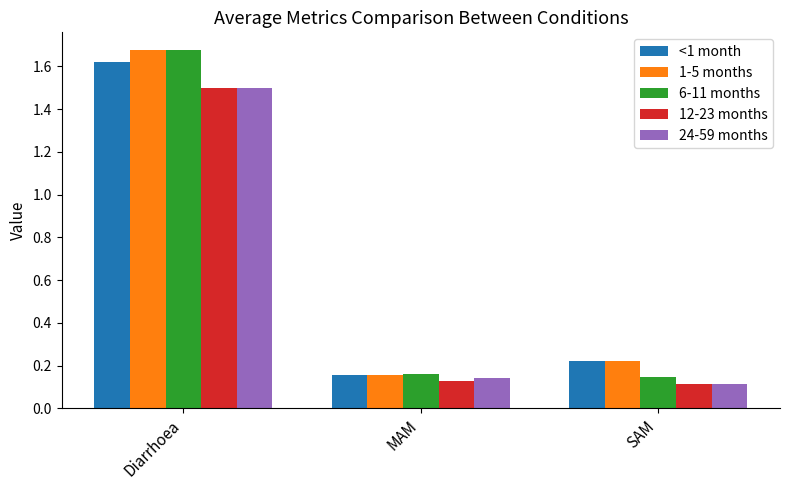

What position from the left is MAM?

2